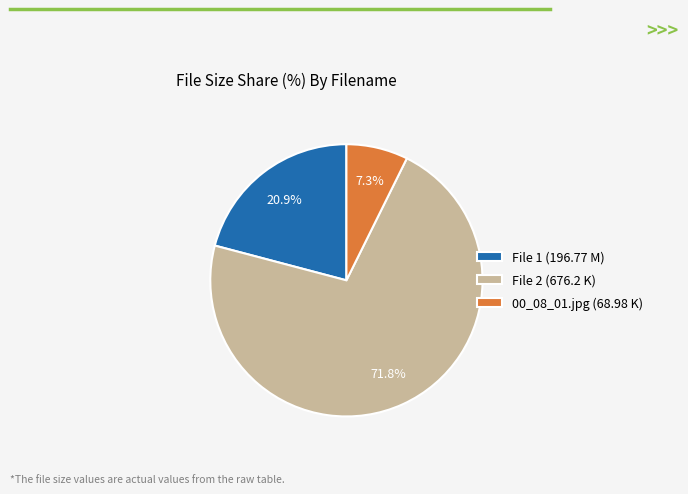

What is the ratio of the value at File 2 (676.2 K) to the value at File 1 (196.77 M)?

3.4